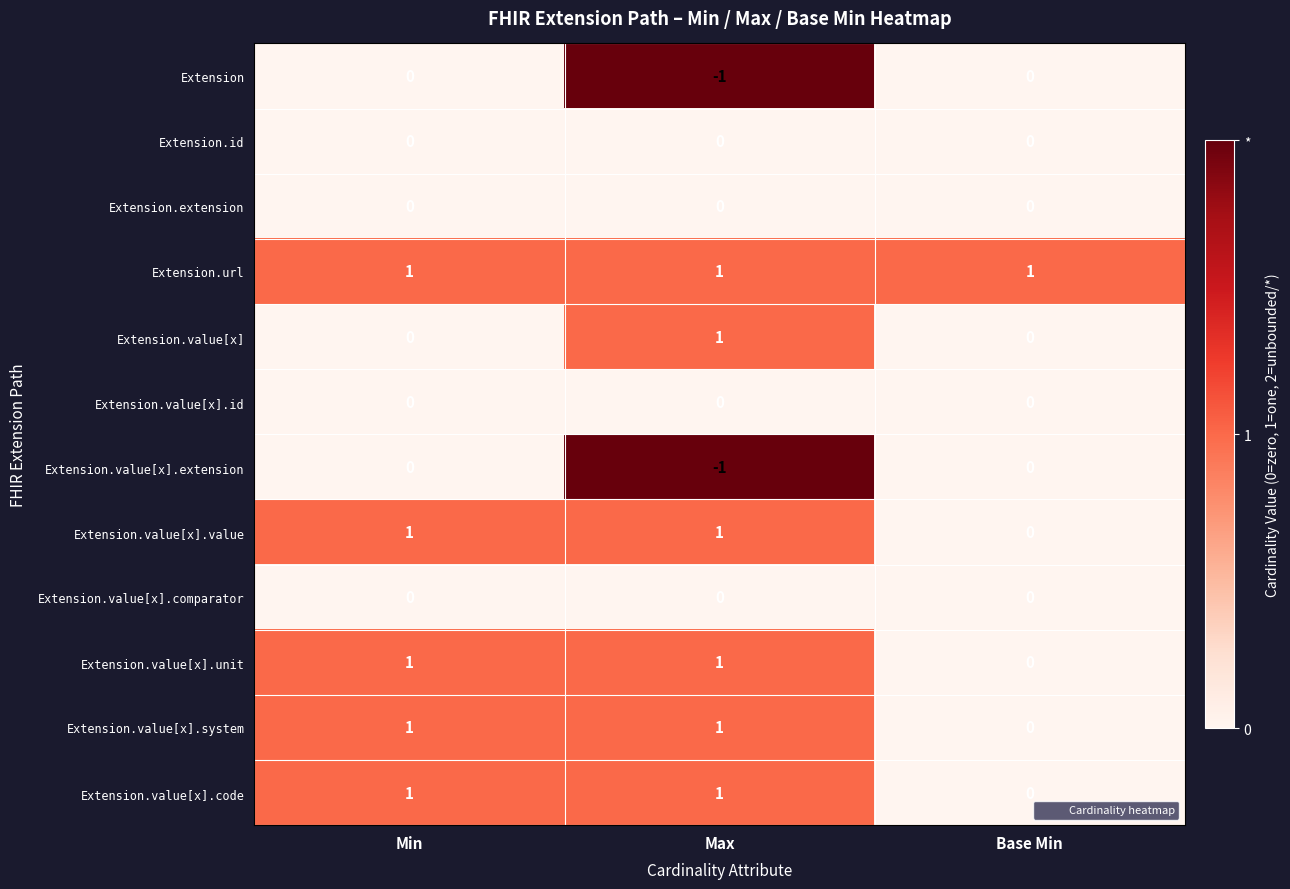

True or false: Extension.value[x].id has a value of 0 at Max.

True